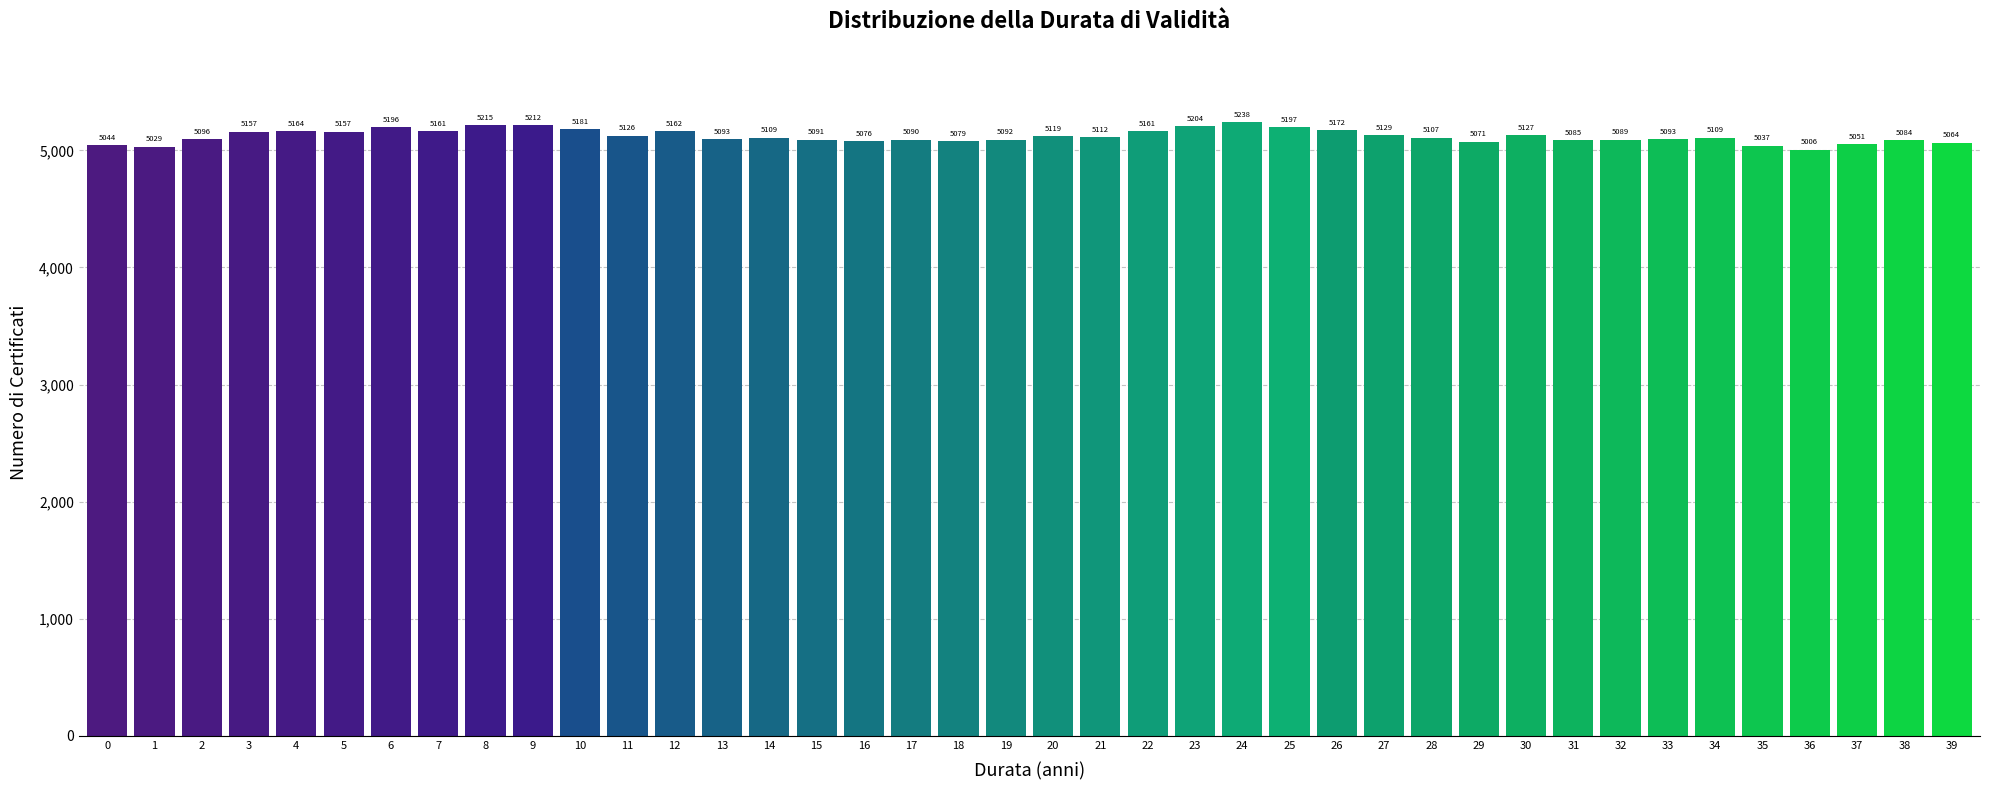

Reading left to right, transcribe all the data shown in this chart.

0=5044	1=5029	2=5096	3=5157	4=5164	5=5157	6=5196	7=5161	8=5215	9=5212	10=5181	11=5126	12=5162	13=5093	14=5109	15=5091	16=5076	17=5090	18=5079	19=5092	20=5119	21=5112	22=5161	23=5204	24=5238	25=5197	26=5172	27=5129	28=5107	29=5071	30=5127	31=5085	32=5089	33=5093	34=5109	35=5037	36=5006	37=5051	38=5084	39=5064